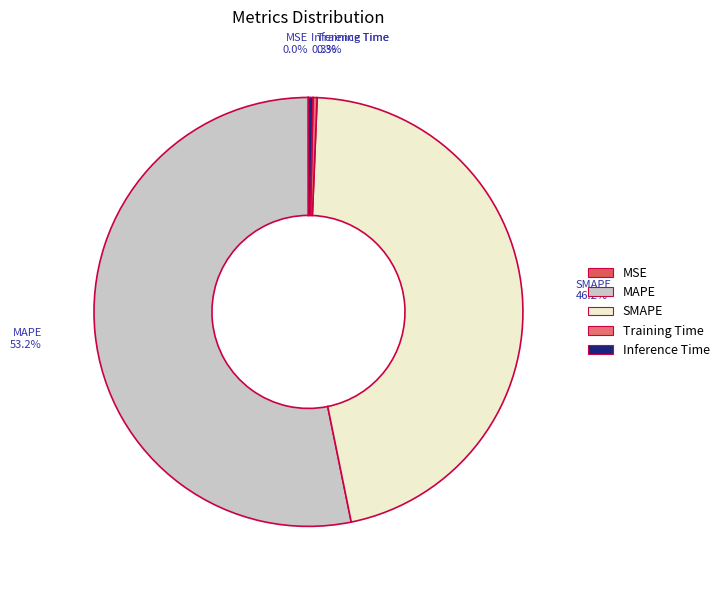

How much of the chart is everything except MAPE?

46.8%